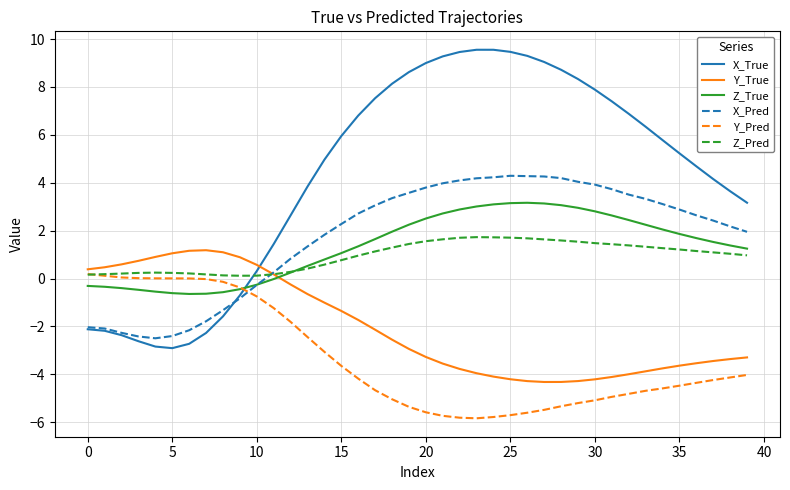

Which series has the largest range (max minus min)?

X_True